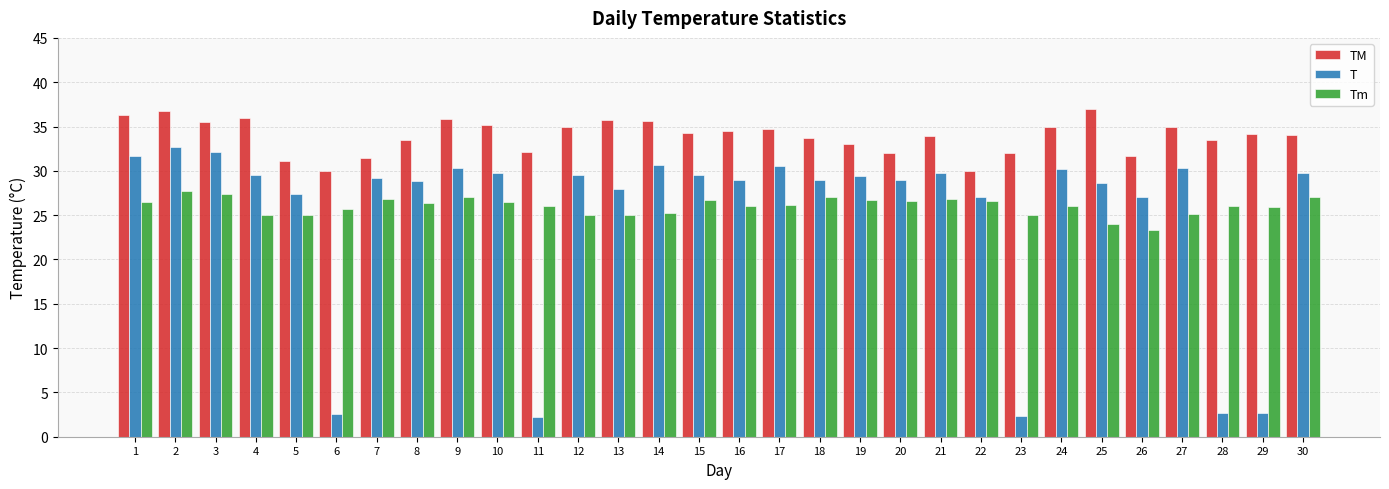

What is the maximum value shown in the chart?

37.0